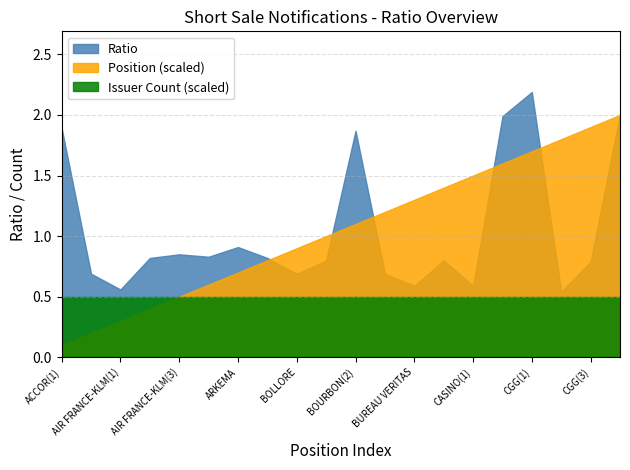

Which has a higher value, BOURBON(3) or CGG(1)?

CGG(1)